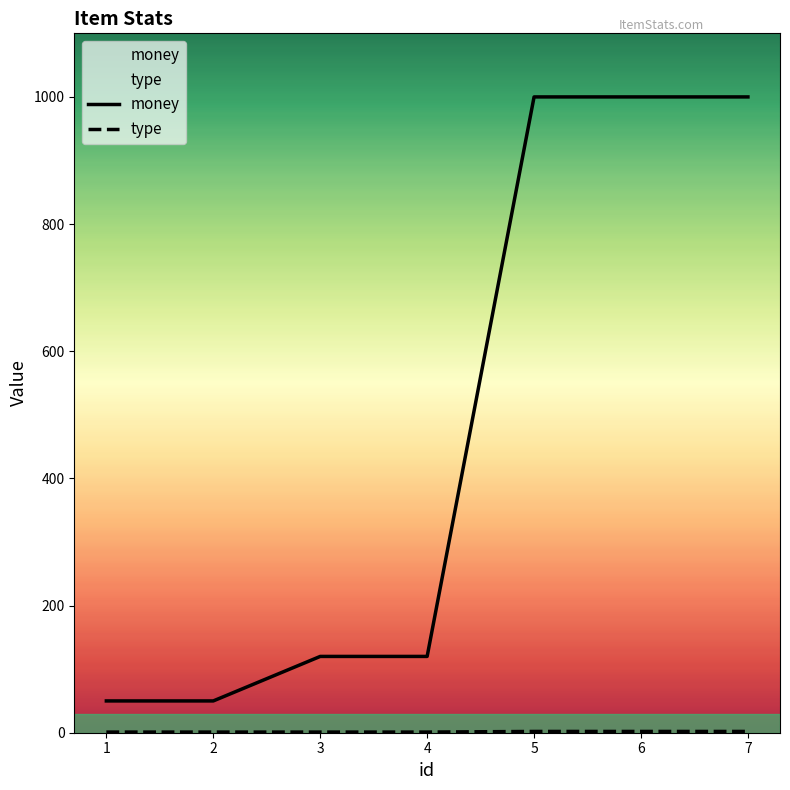

True or false: type has a value of 2 at 5.

True